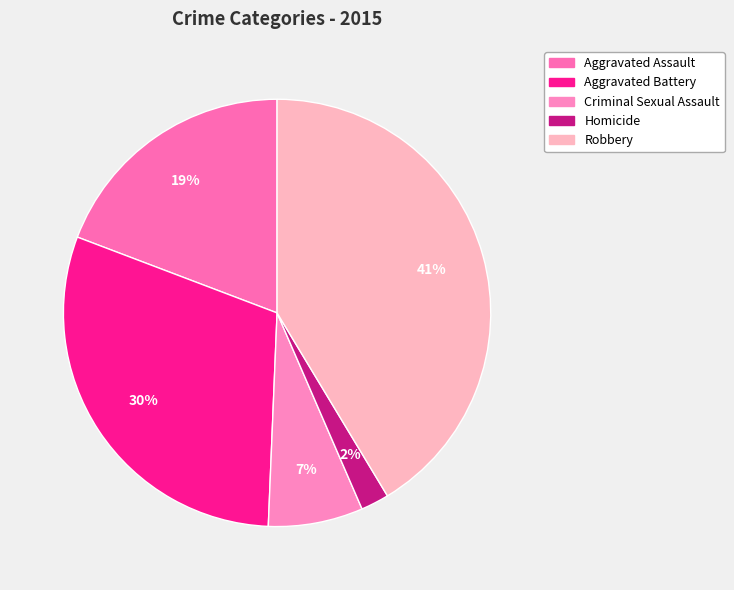

Which category has the smallest portion of the pie?

Homicide